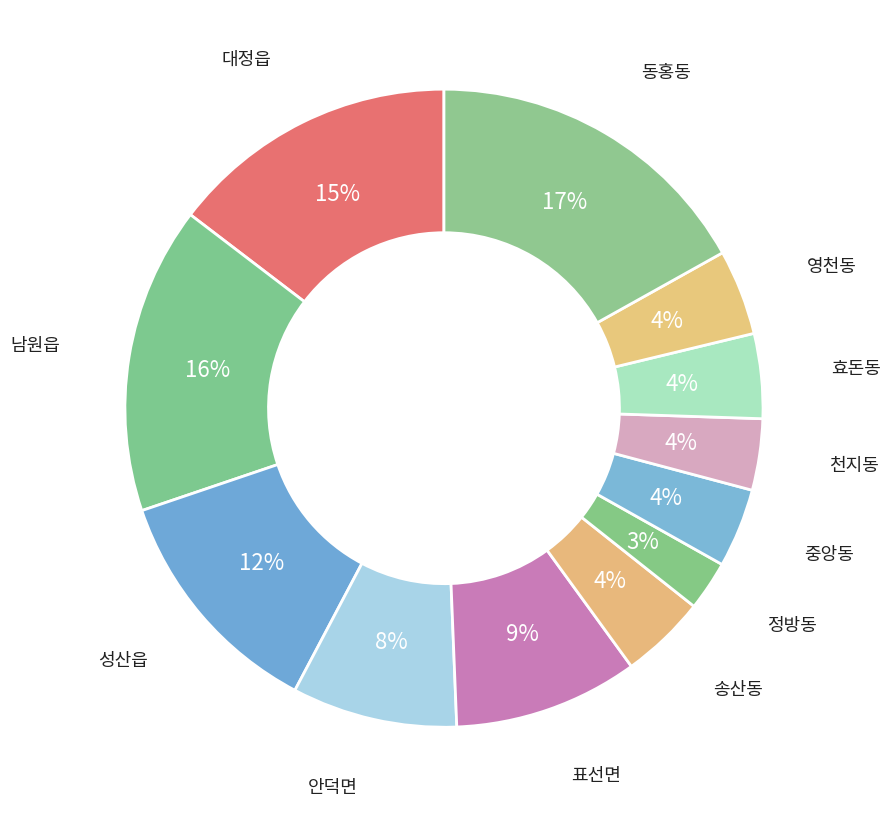

The 표선면 slice represents 9% of the pie. True or false?

True